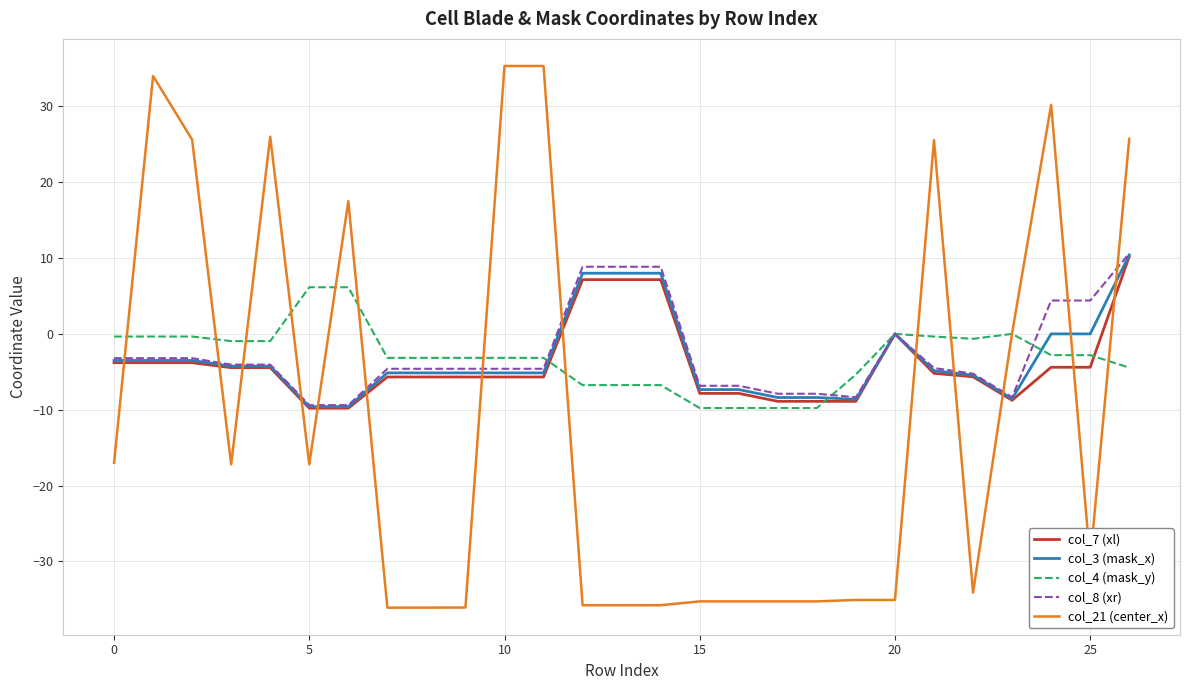

Which series has the widest spread of values?

col_21 (center_x)